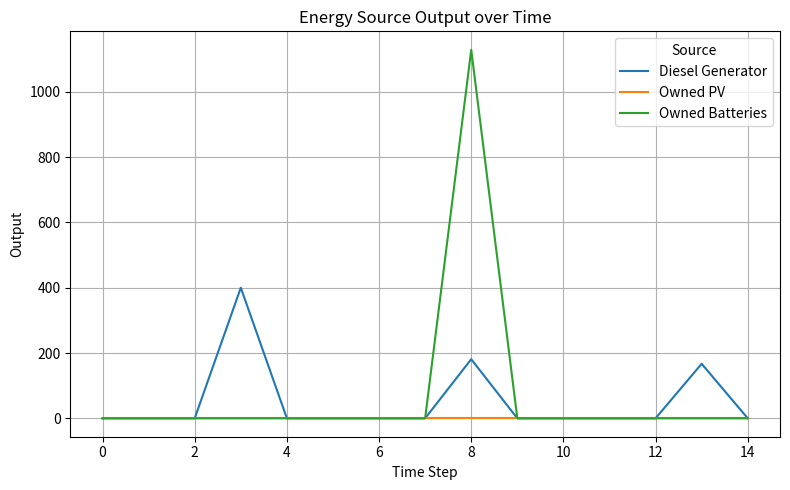

Rank the series by their maximum value, from highest to lowest.

Owned Batteries, Diesel Generator, Owned PV